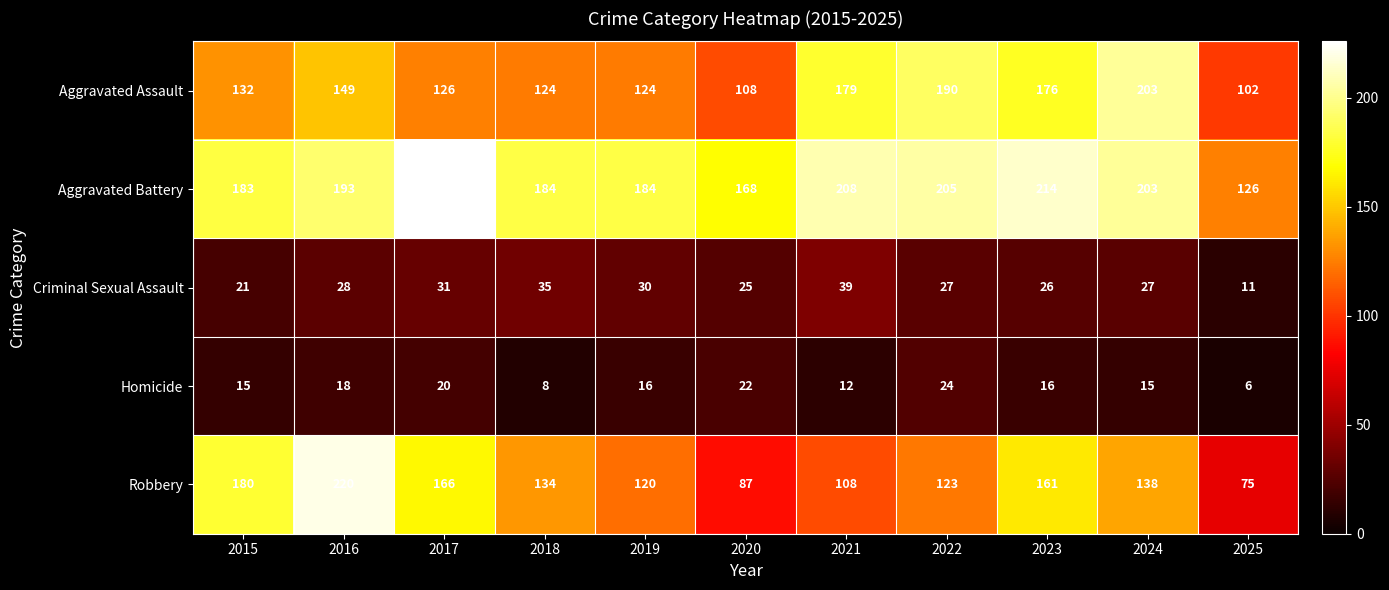

Is it true that Aggravated Battery equals 184 at 2018?

True